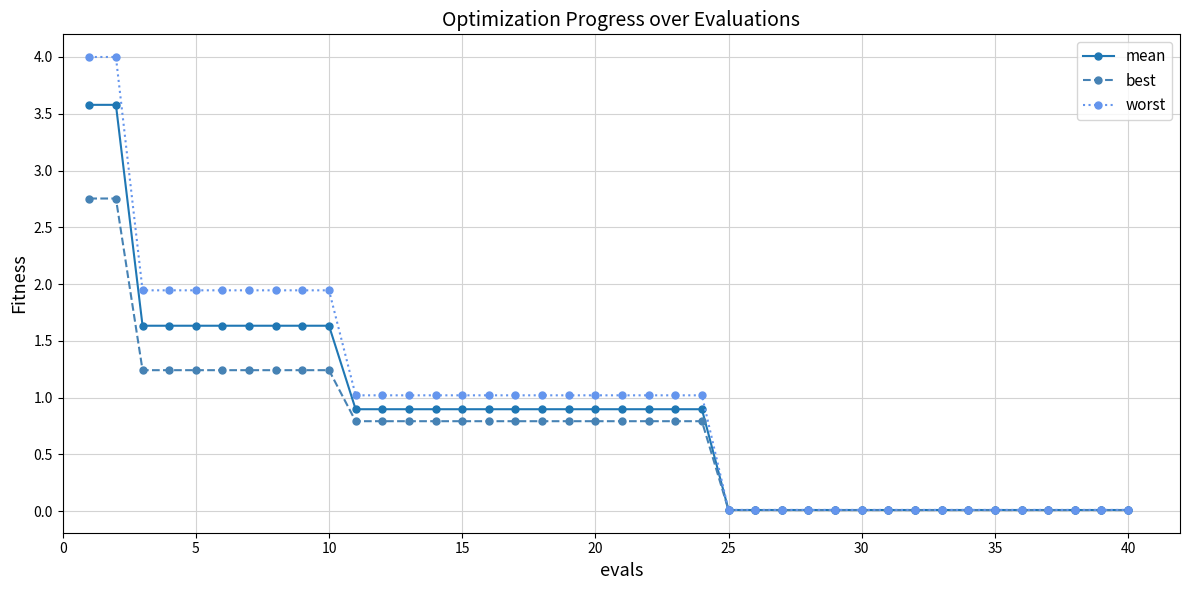

What is the highest value of the mean series?

3.6